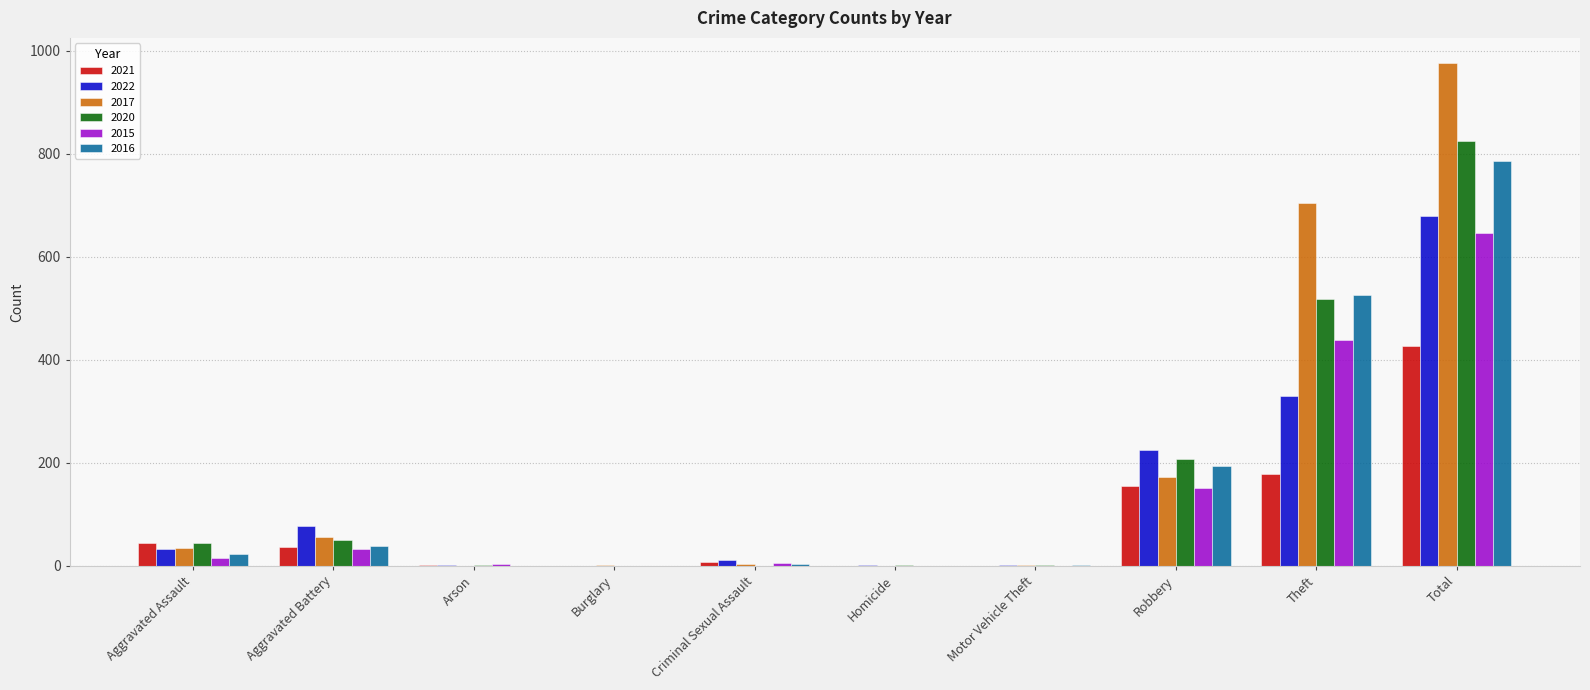

What is the sum of the 2015 values at Theft and Robbery?

591